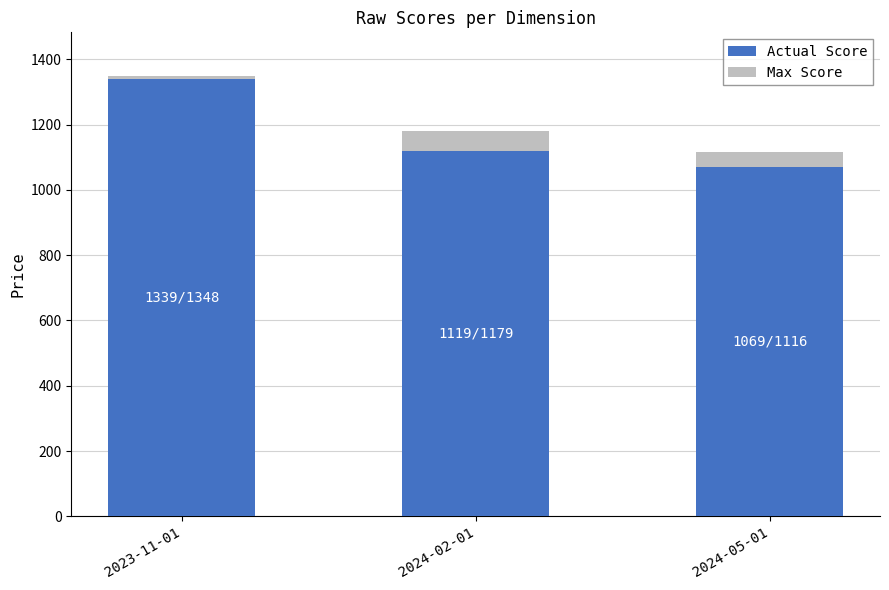

At which label is Actual Score closest to 1204?

2024-02-01